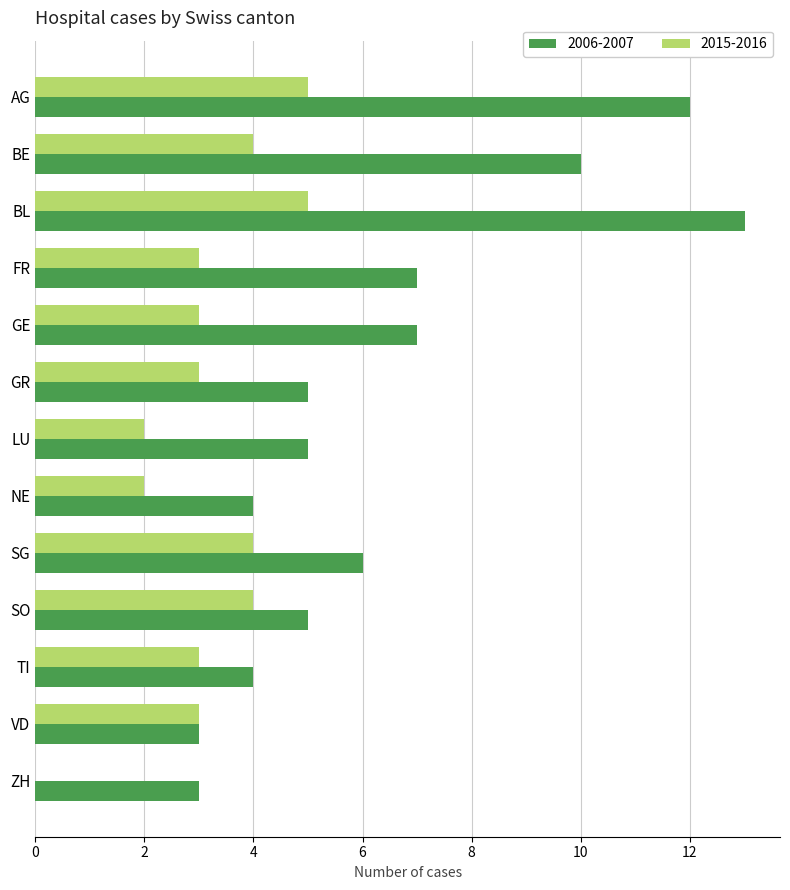

Is the value of 2015-2016 at SG greater than the value of 2006-2007 at FR?

No